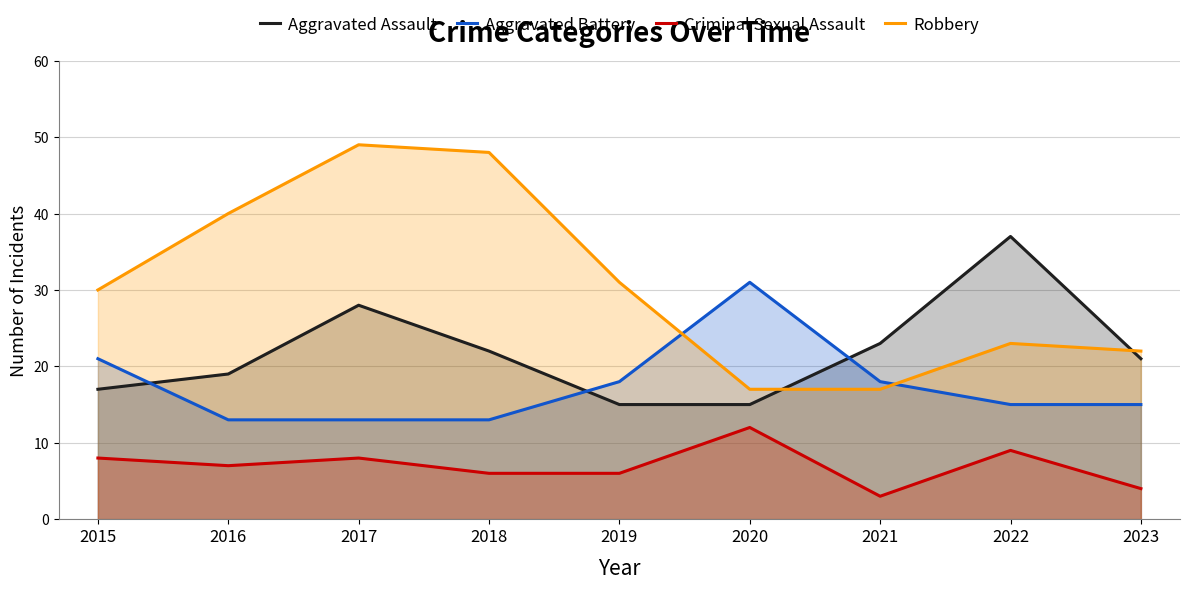

In Aggravated Assault, how many points are higher than both neighbors (excluding endpoints)?

2